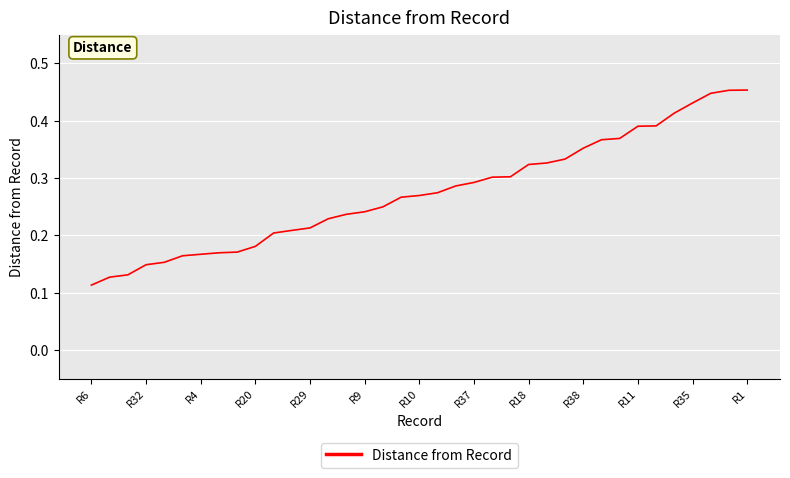

At which label is the value closest to 0?

R6